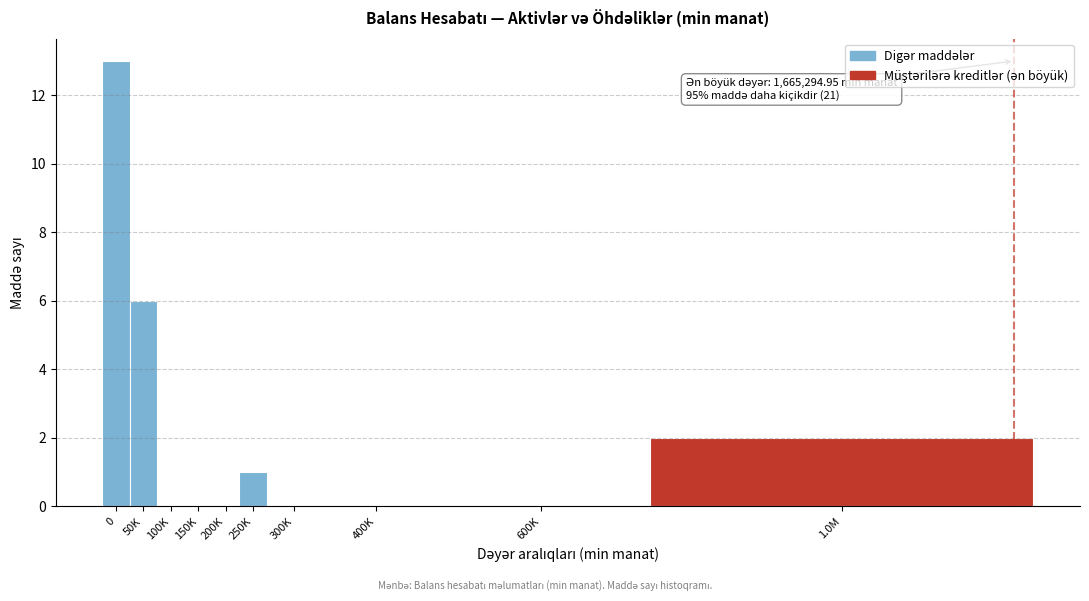

Reading left to right, extract all data points from this chart.

0=13	50K=6	100K=0	150K=0	200K=0	250K=1	300K=0	400K=0	600K=0	1.0M=2